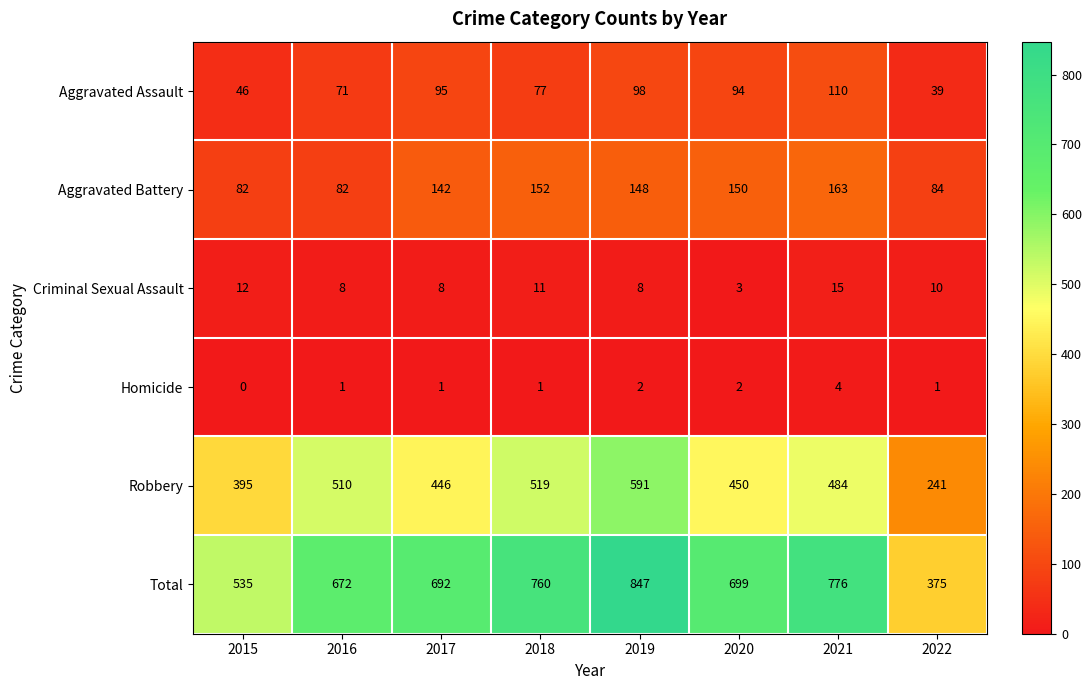

At which label does Aggravated Battery first exceed 148?

2018